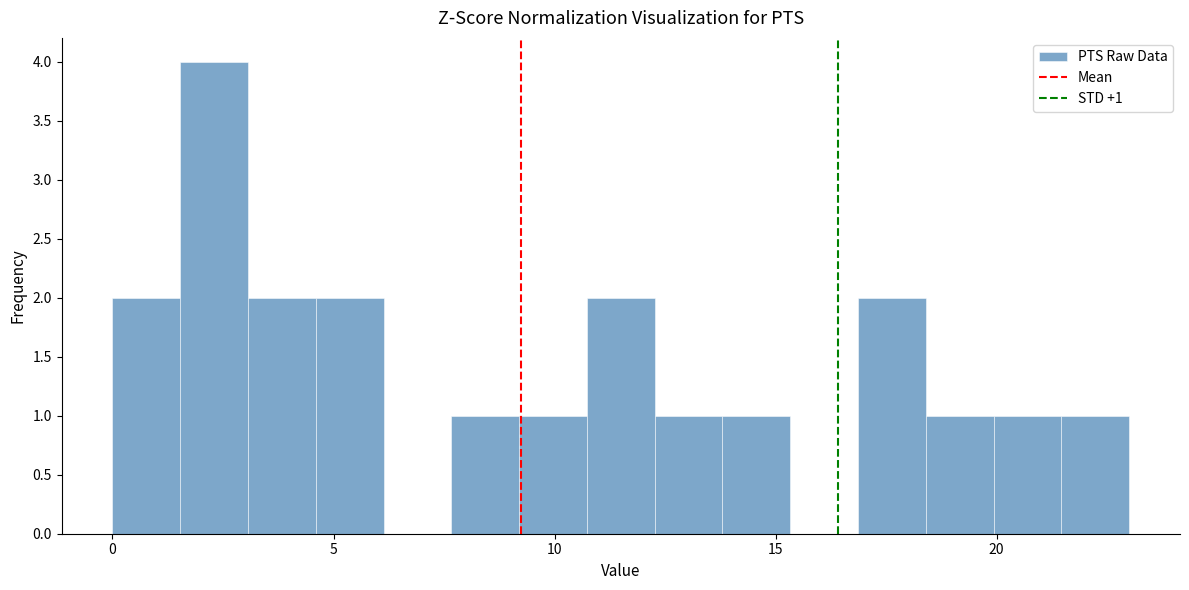

Read against the x-axis, roughly where is the centre of the tallest bar?

2.5